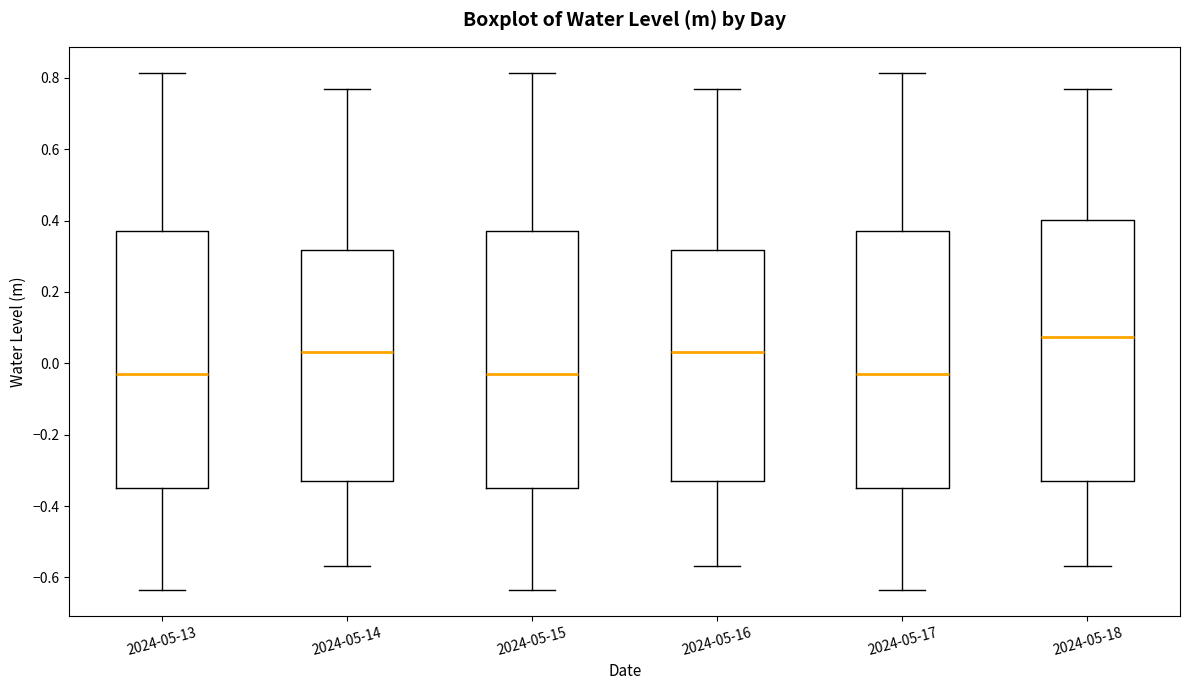

Which box has the highest median line?

2024-05-18